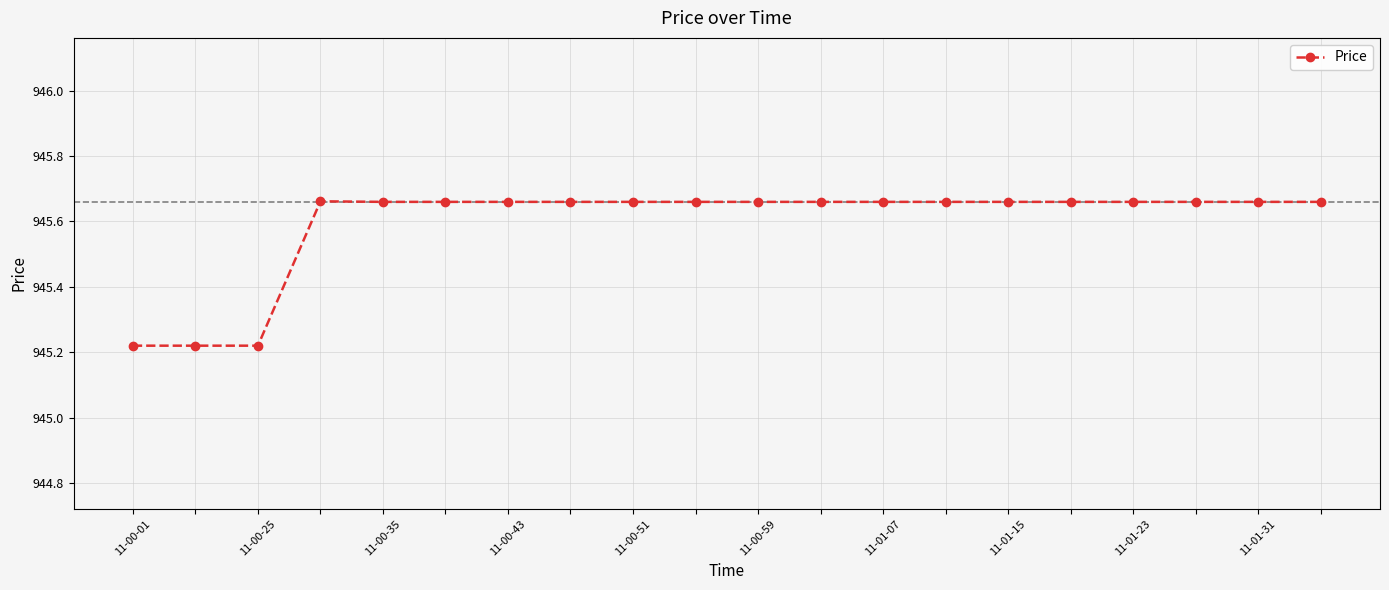

Does the chart have visible grid lines?

Yes